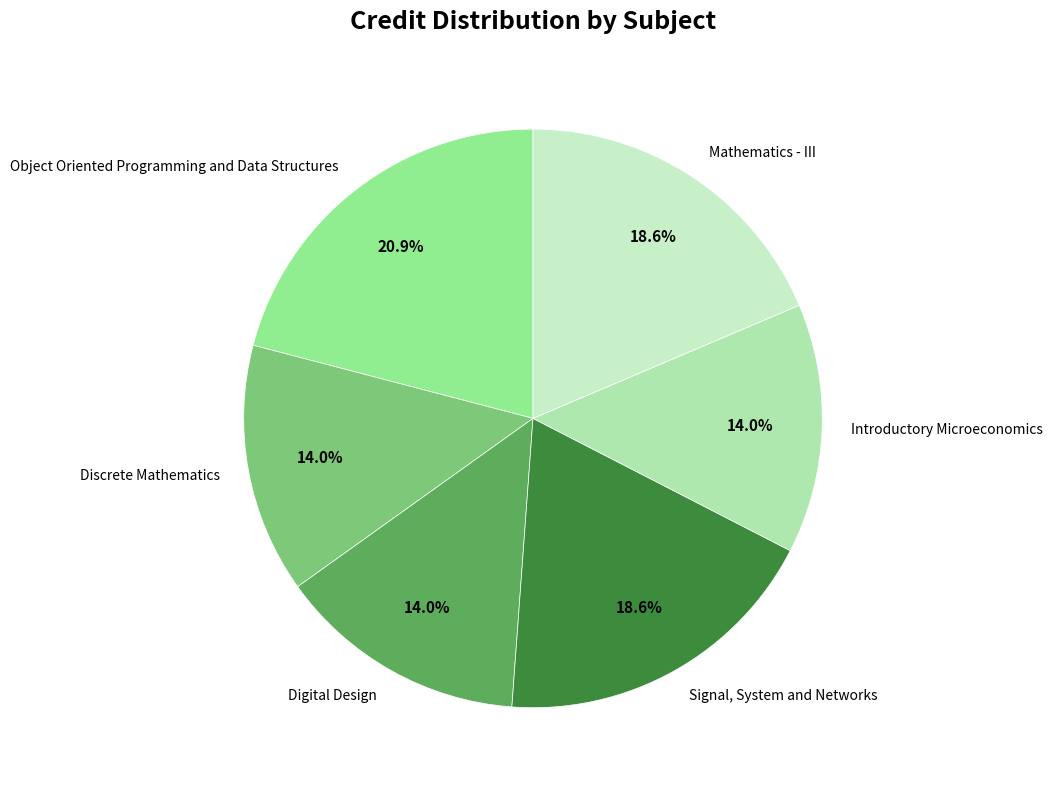

Does any single category account for the majority?

No